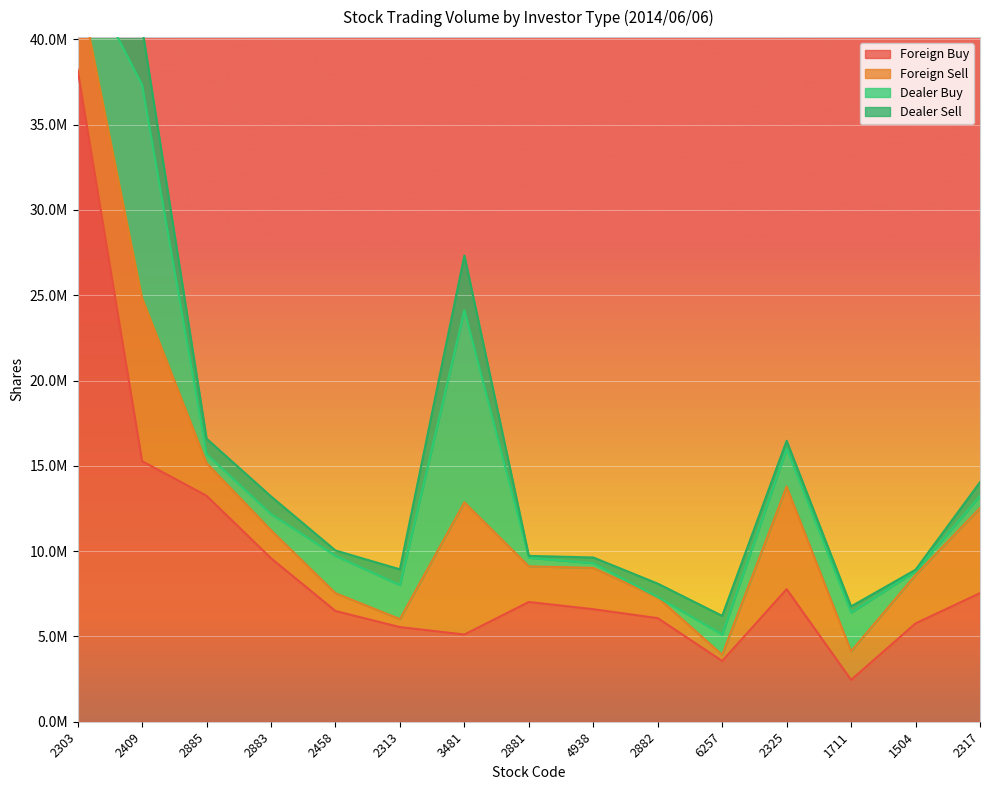

Rank the series by their maximum value, from highest to lowest.

Foreign Buy, Dealer Buy, Foreign Sell, Dealer Sell